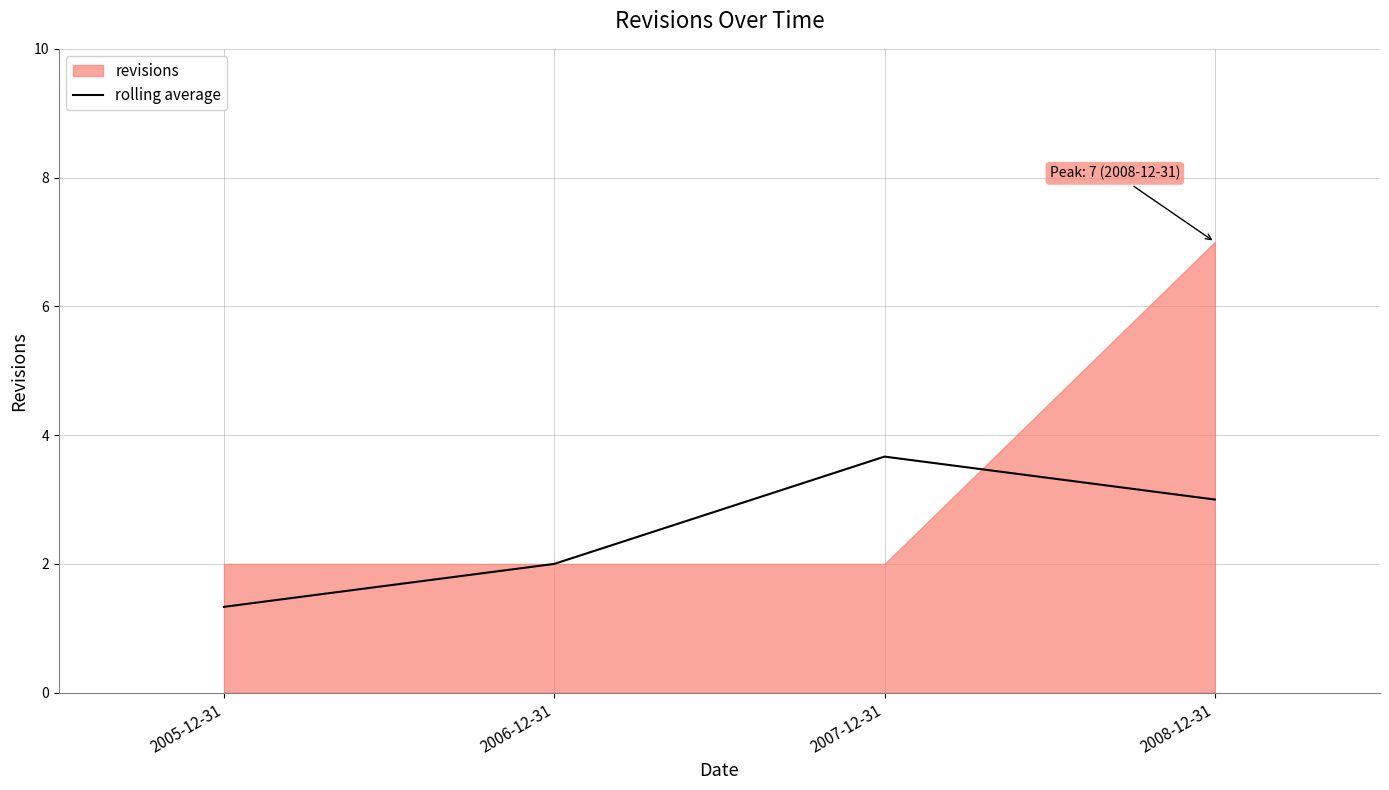

Is it true that the value at 2007-12-31 is 3.7?

True